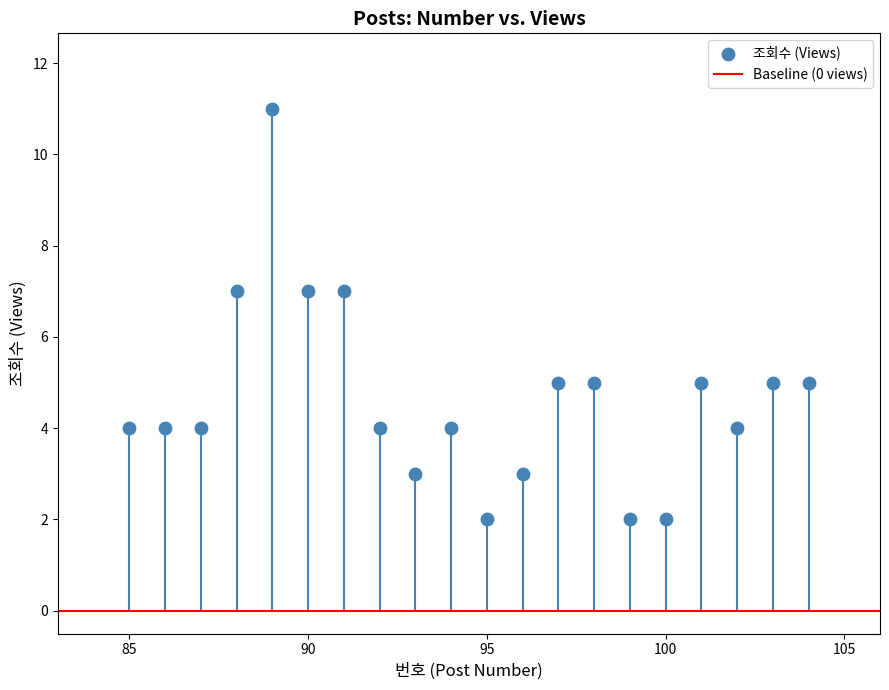

What is the range of X values (max minus min)?

19